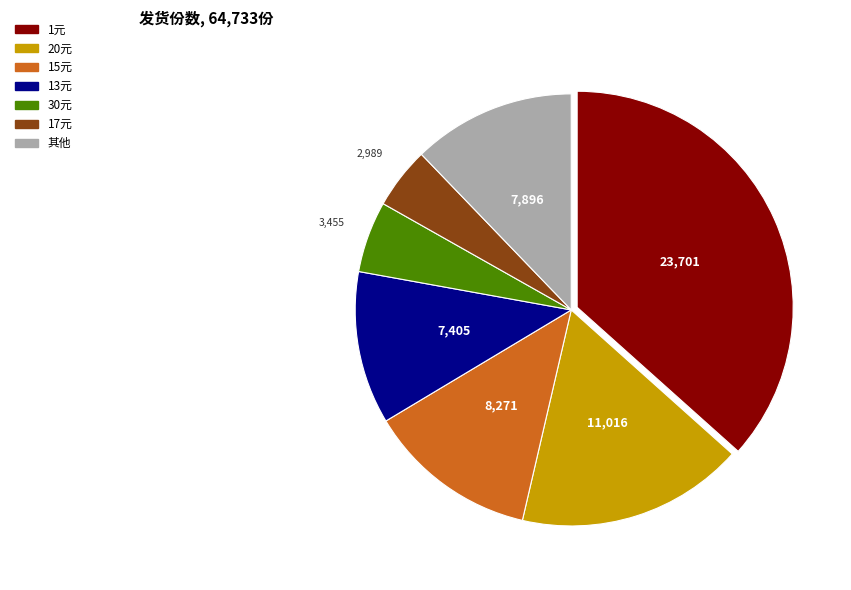

Is there any slice that represents more than half of the pie?

No